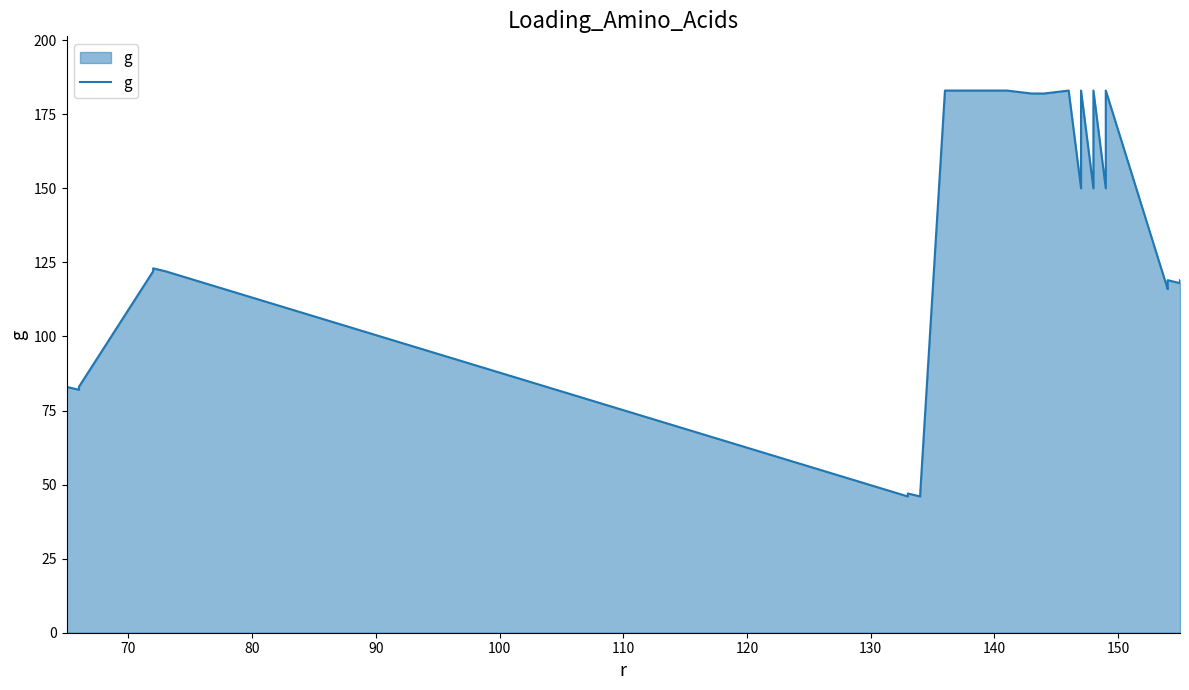

What is the maximum value shown in the chart?

183